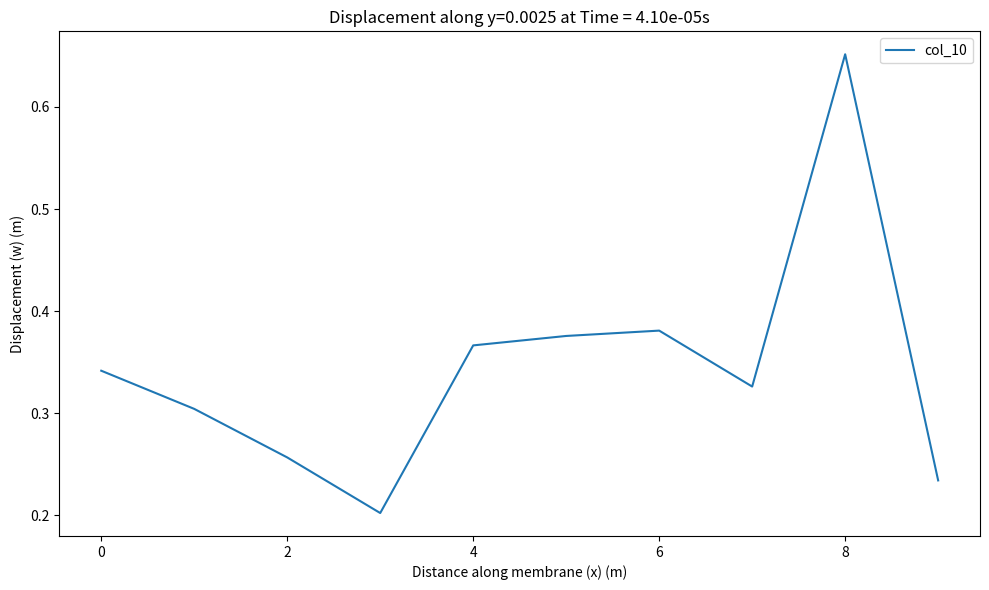

How many lines are shown in the chart?

1